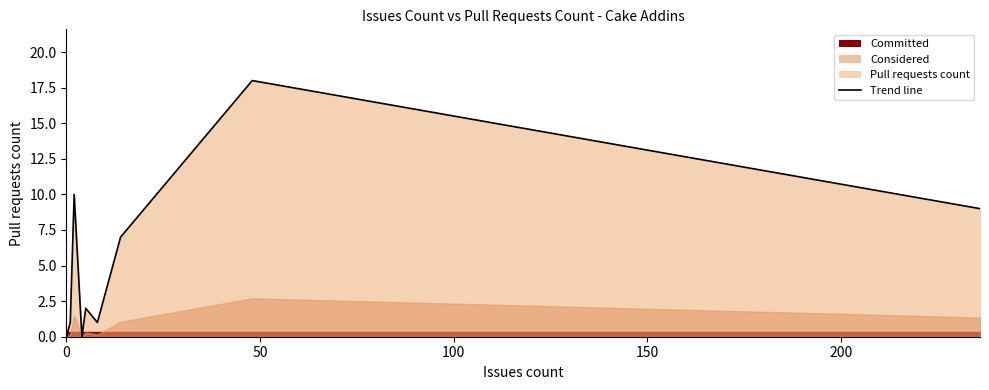

How many data points are less than 2?

5